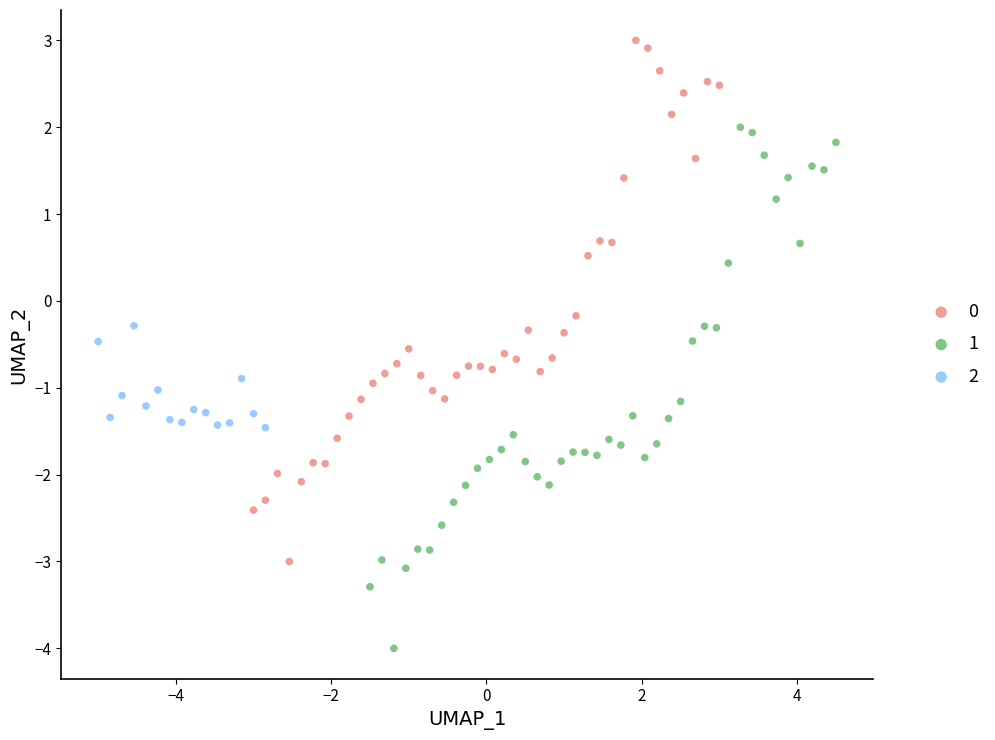

Which series reaches the maximum Y coordinate?

0